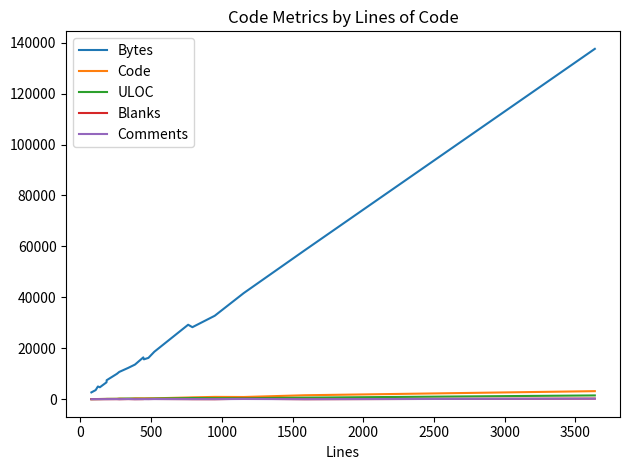

What is the greatest value displayed?

137560